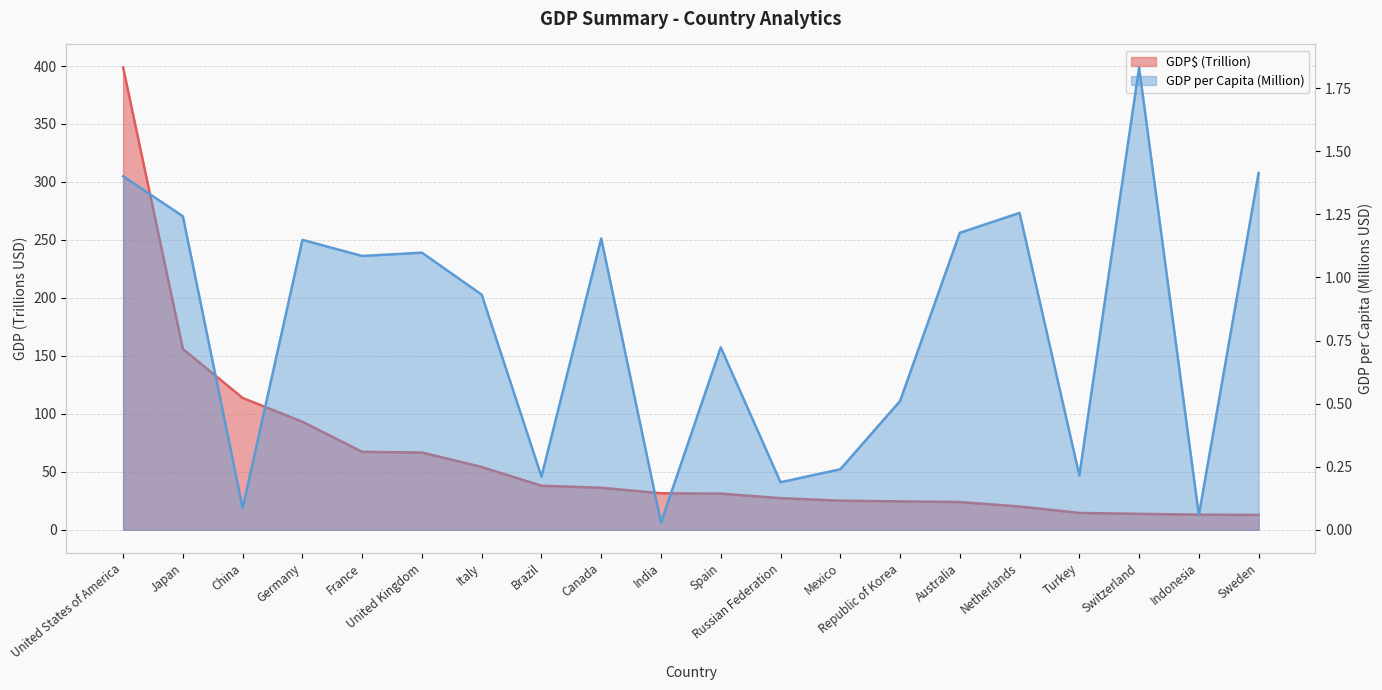

What is the difference between the maximum and minimum values in the GDP$ (Trillion) series?

385.9